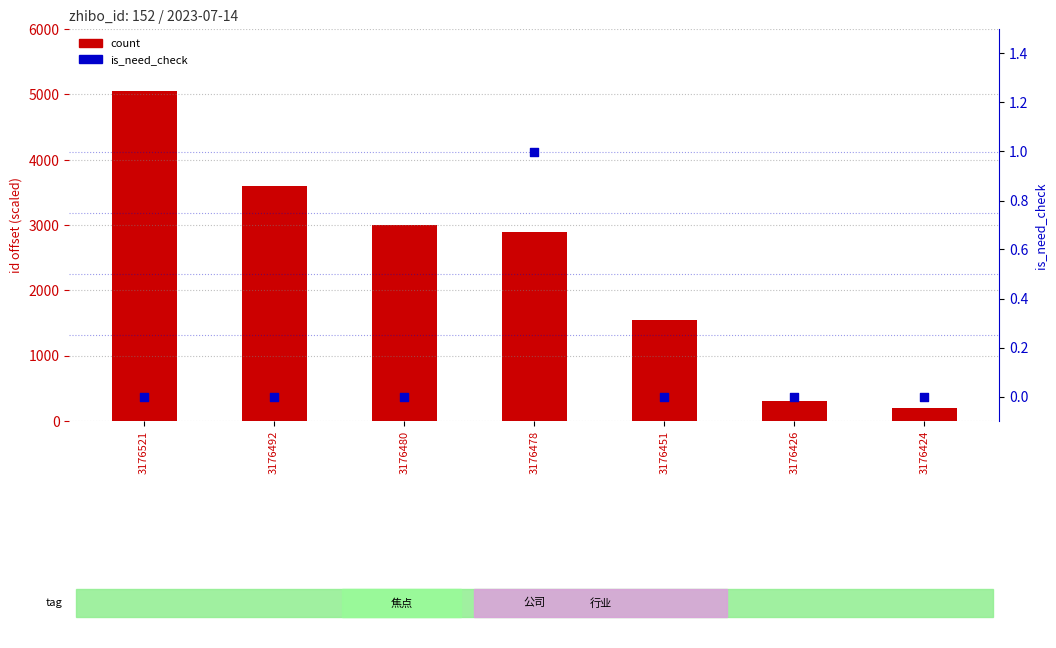

Which series has the largest Y range (max minus min)?

count